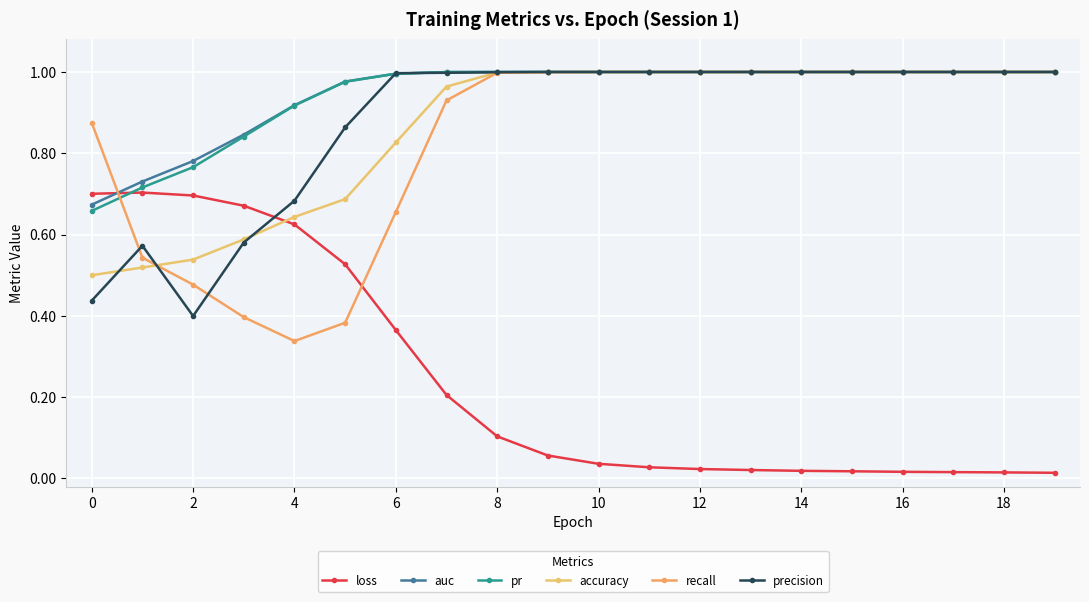

True or false: recall and pr intersect in this chart.

True